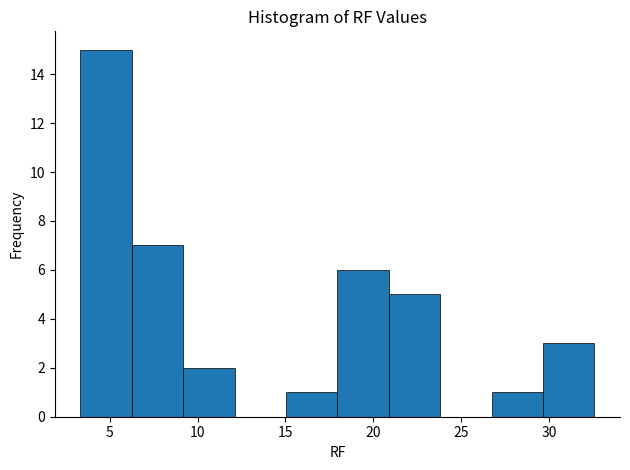

Reading left to right, transcribe this chart: for each bar, give the range it covers on the x-axis and its height. Neither the bar edges nor the heights are printed on the chart, so give them approximately, as read against the axes.

3.5 to 6.5: 15
6.5 to 9.0: 7
9.0 to 12.0: 2
12.0 to 15.0: 0
15.0 to 18.0: 1
18.0 to 21.0: 6
21.0 to 24.0: 5
24.0 to 26.5: 0
26.5 to 29.5: 1
29.5 to 32.5: 3